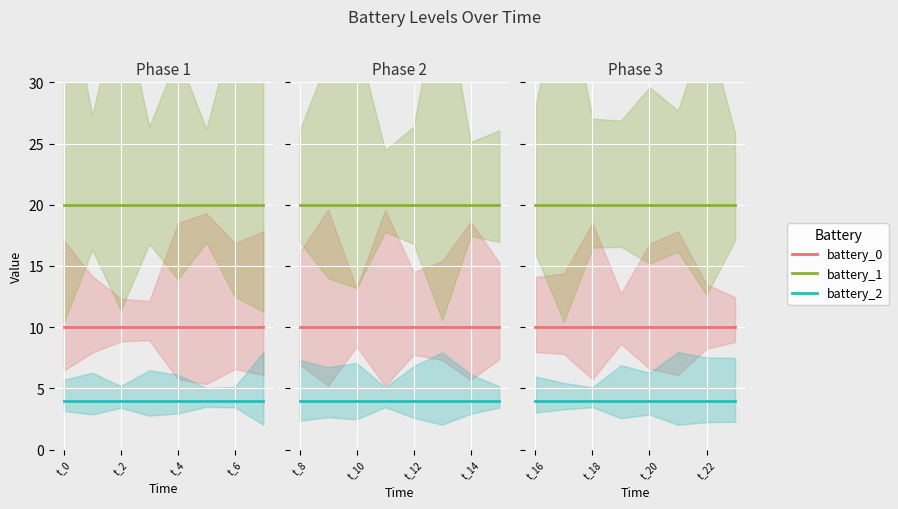

What is the value of the battery_0 point at the 1st from the left?

10